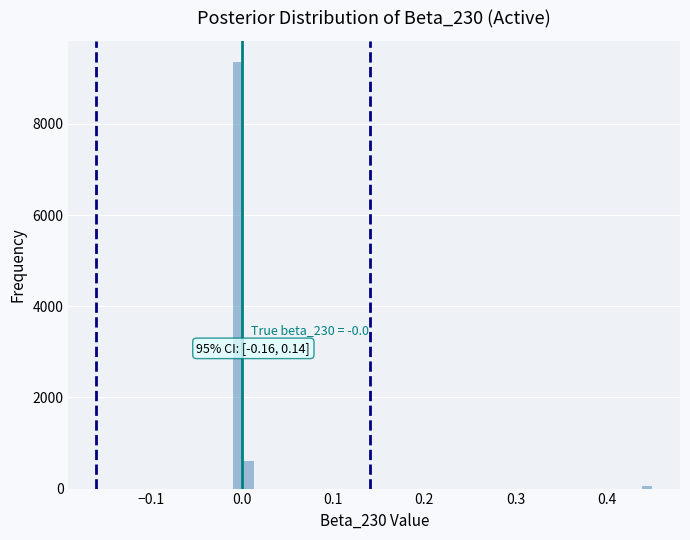

Around what value on the x-axis is the tallest bar? Give the approximate position of its centre, as read against the axis.

0.00